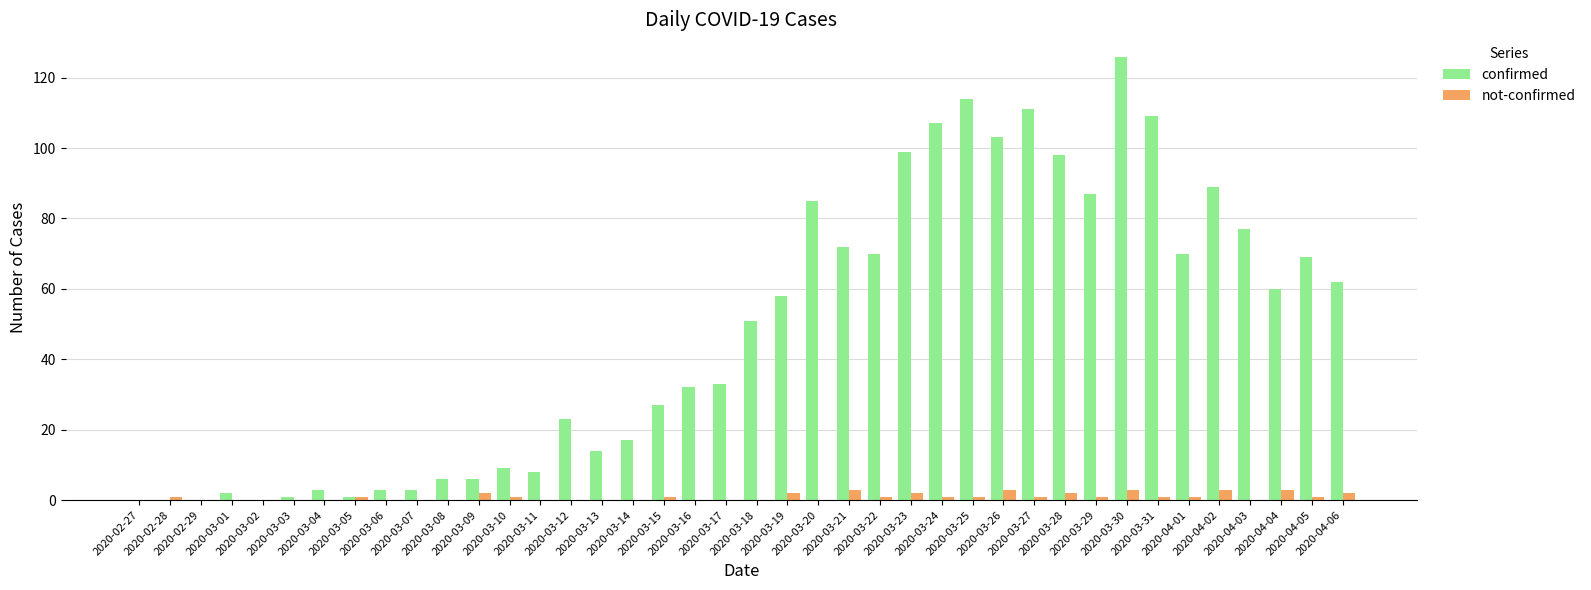

What is the maximum value shown in the chart?

126